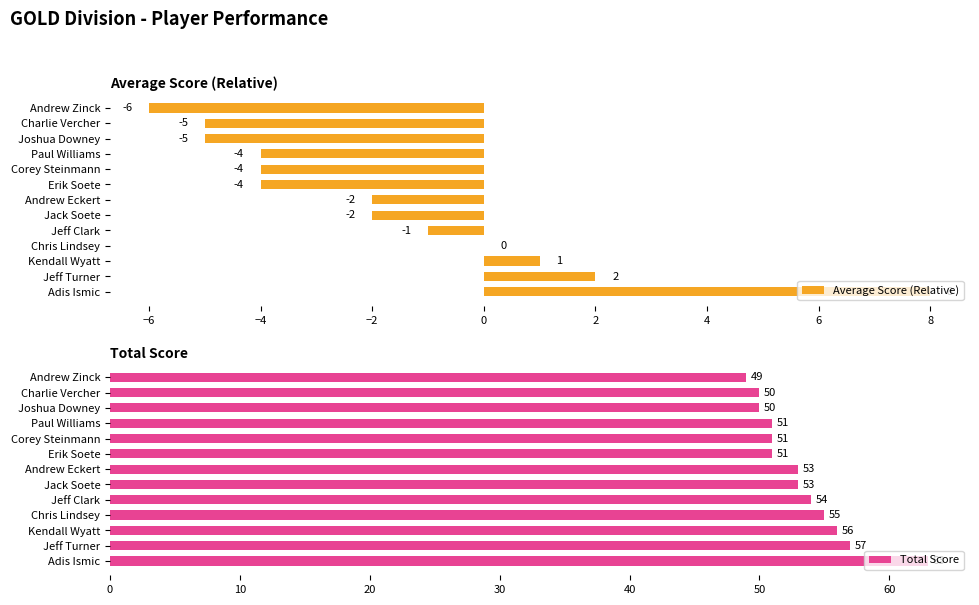

Which category has the highest value in the Total Score series?

Adis Ismic